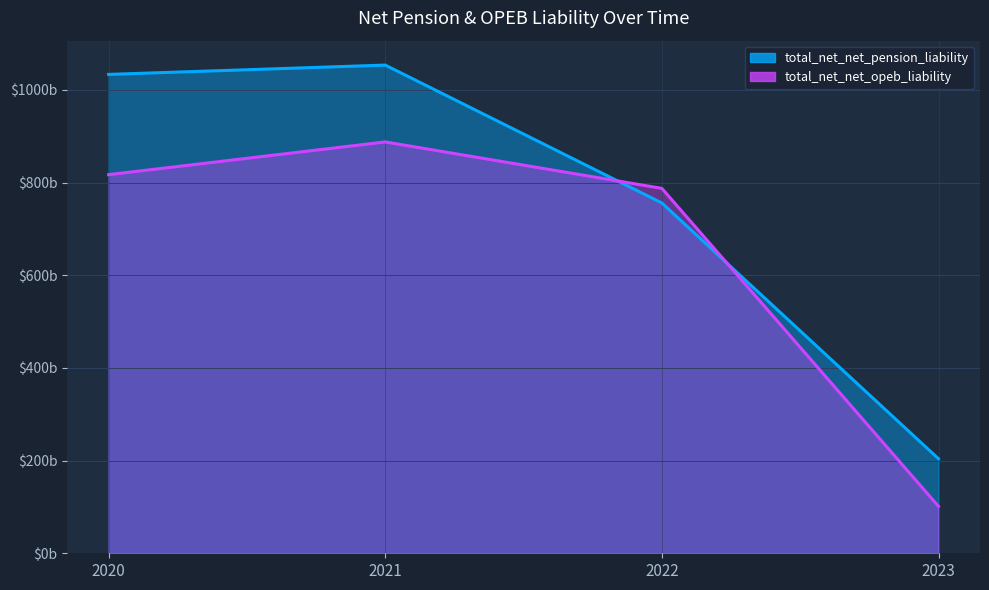

What is the spread (max minus min) of values at 2020?

216.4